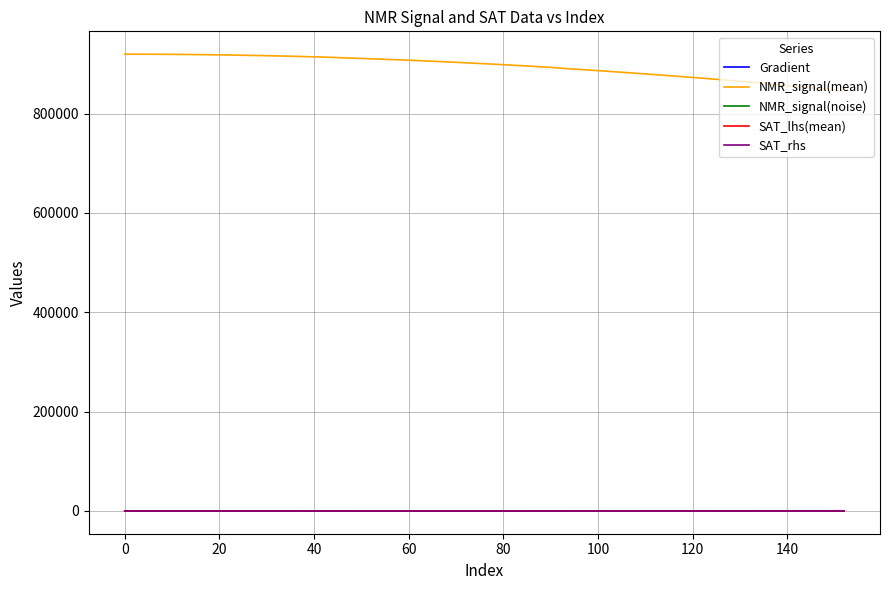

What is the difference between the maximum and minimum values in the Gradient series?

152.6